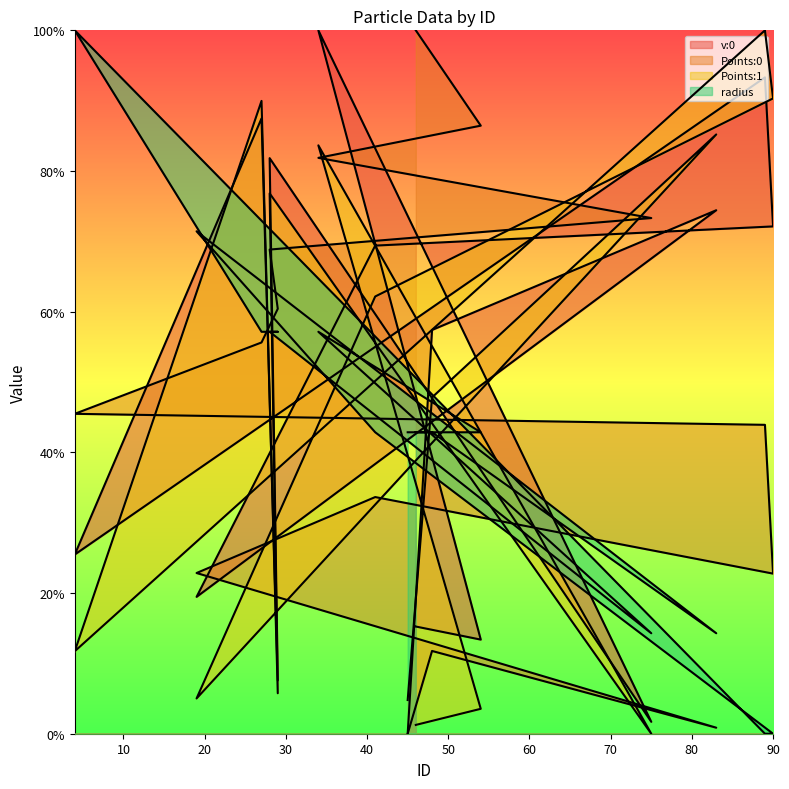

How many series are shown in this chart?

4